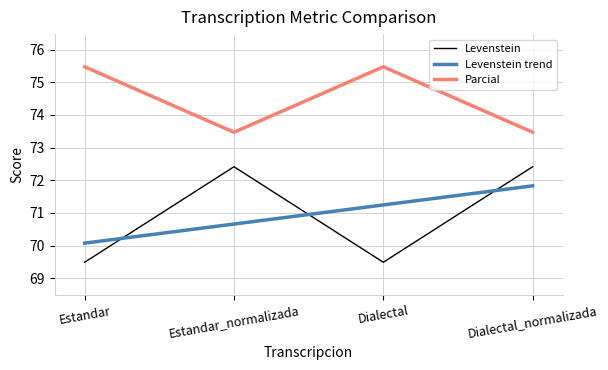

The Parcial series shows 73.5 at Estandar_normalizada. True or false?

True